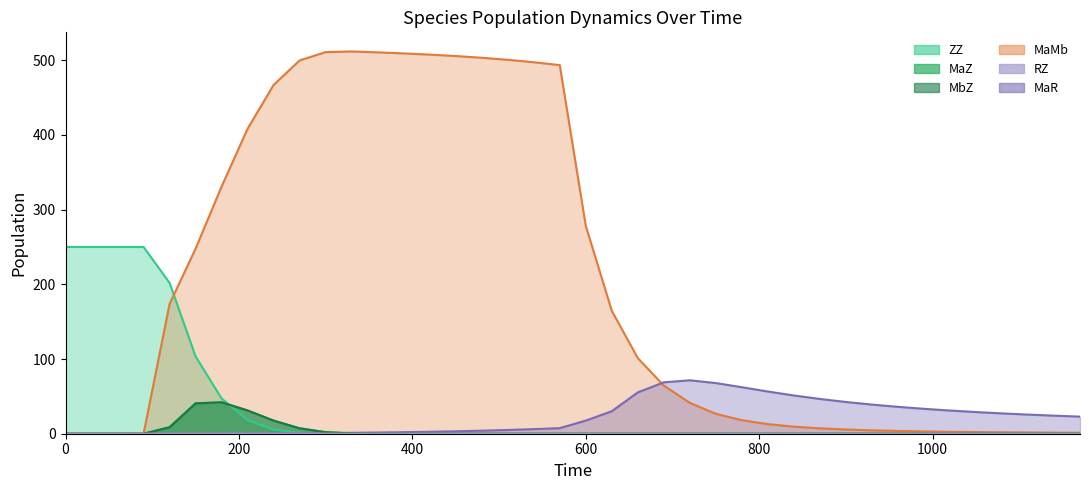

Count the number of categories in the chart.

40